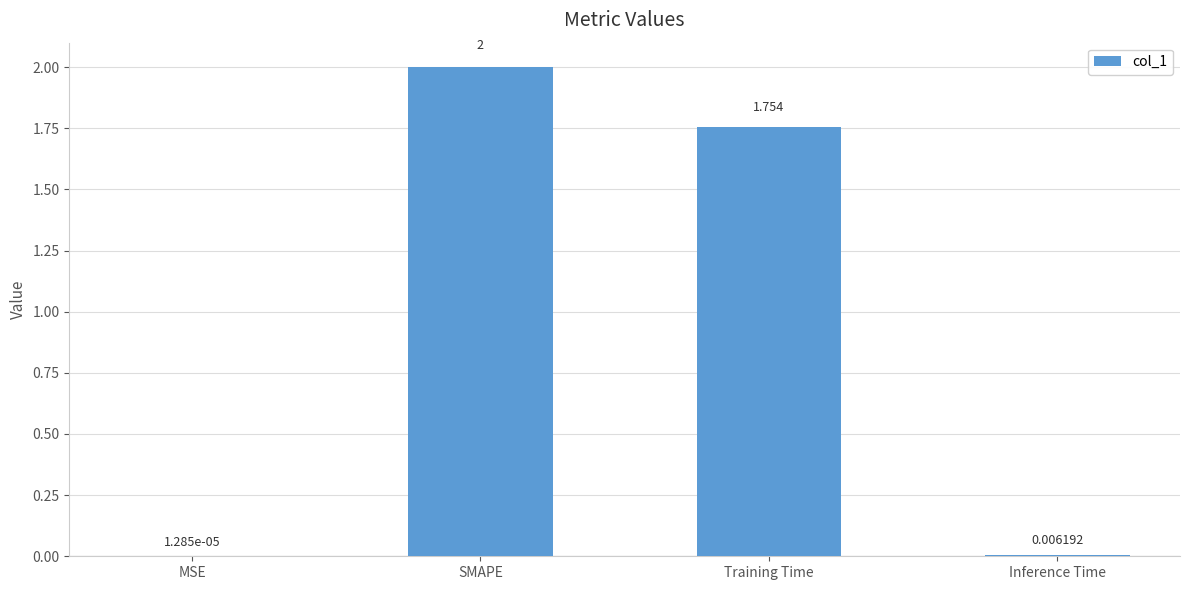

Between Inference Time and SMAPE, which is larger?

SMAPE